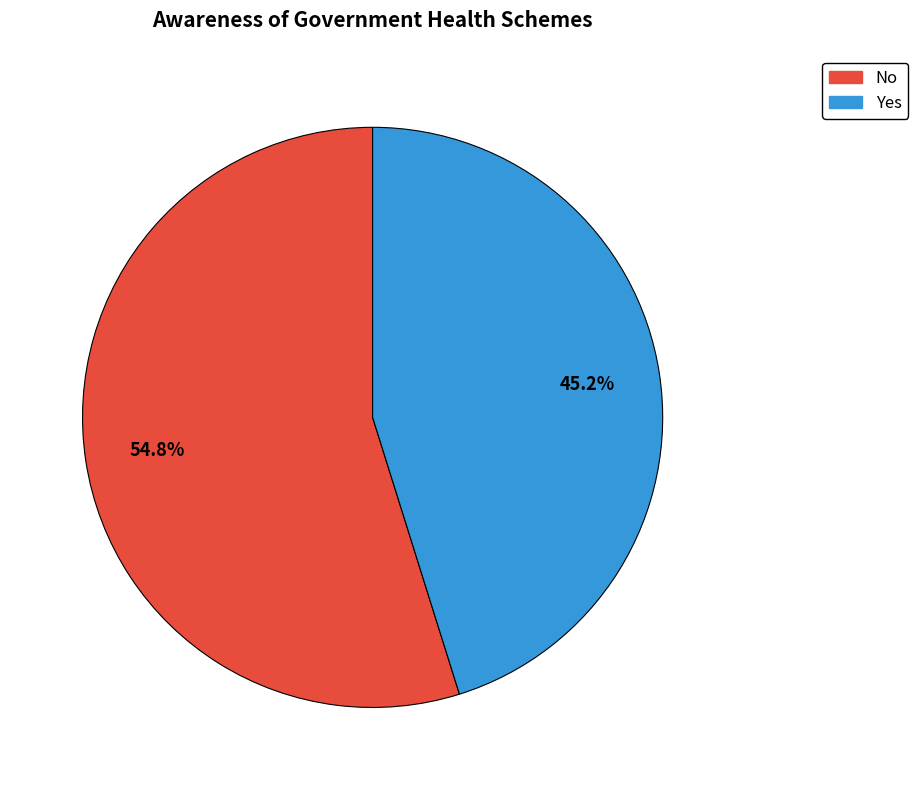

What percentage do Yes and No together represent?

100.0%